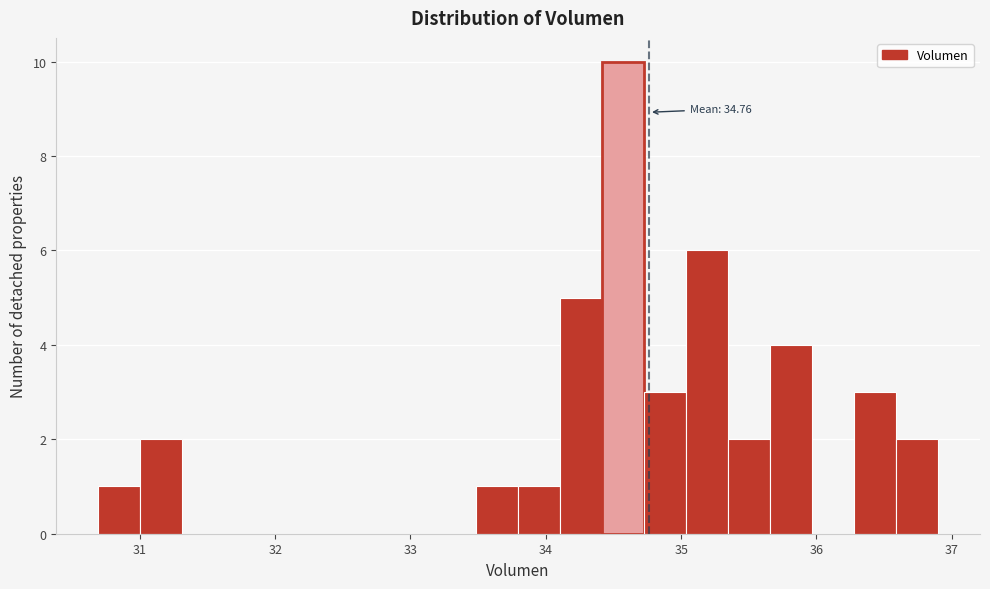

Around what value on the x-axis is the tallest bar? Give the approximate position of its centre, as read against the axis.

34.6